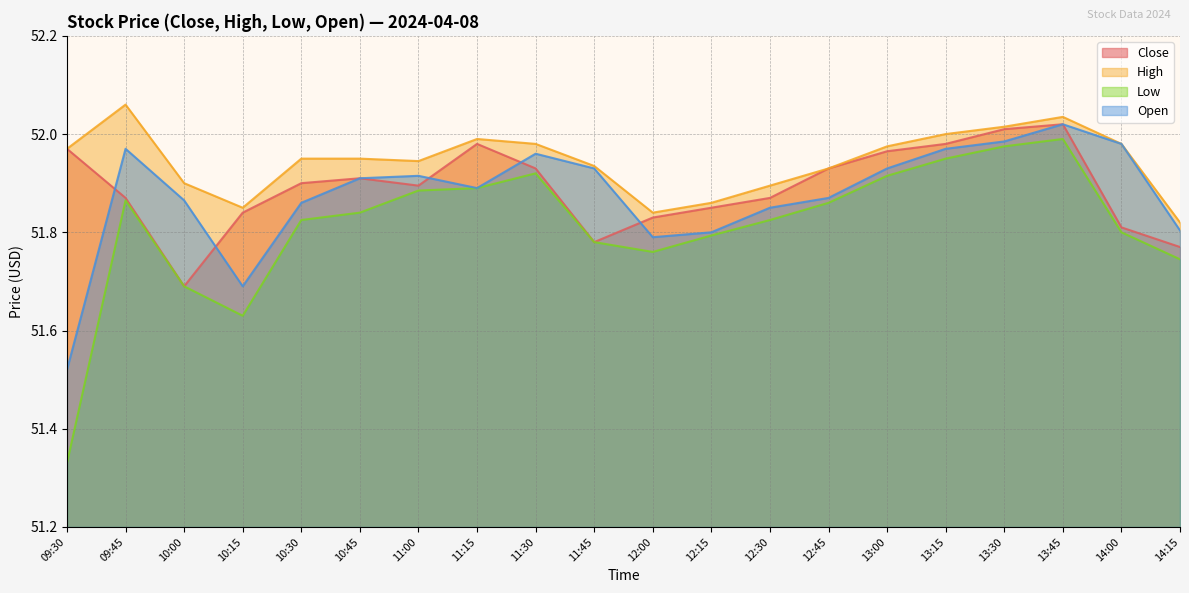

What are all the series names shown in the legend?

Close, High, Low, Open